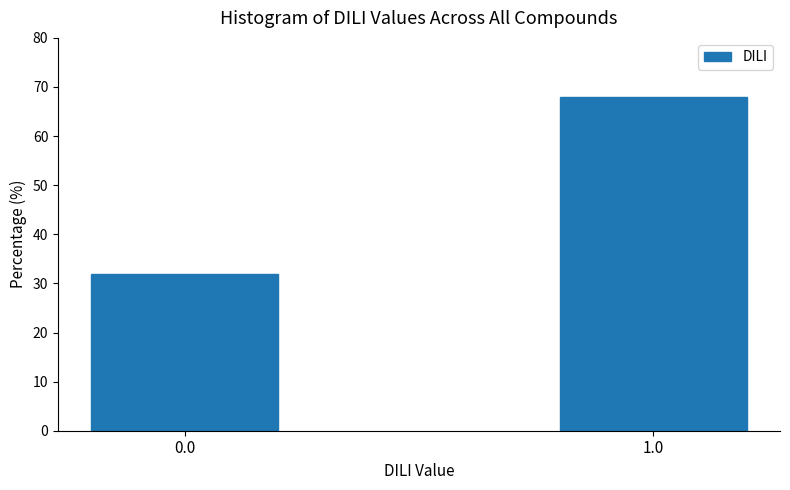

Reading left to right, list all the values displayed in this chart.

32.0	68.0